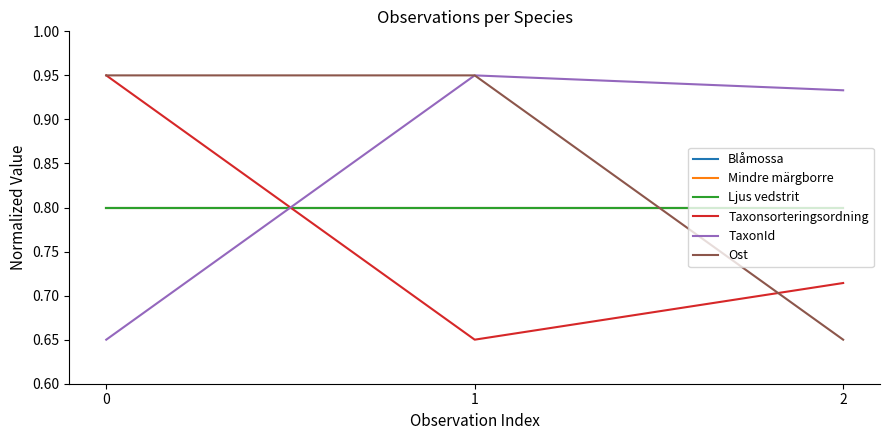

Between 2 and 1, which is larger?

2